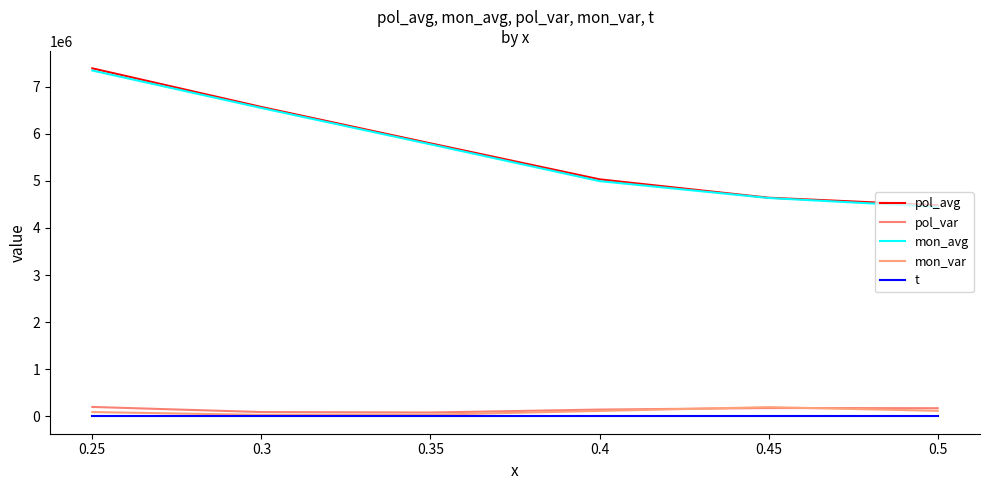

Reading left to right, extract all data points from this chart.

pol_avg: 0.25=7389324.0	0.3=6568468.9	0.35=5796407.4	0.4=5031884.0	0.45=4642019.3	0.5=4482549.9
pol_var: 0.25=199154.5	0.3=90663.2	0.35=80907.1	0.4=143282.8	0.45=176028.2	0.5=172498.2
mon_avg: 0.25=7342941.3	0.3=6547377.9	0.35=5775917.7	0.4=4994751.1	0.45=4635839.5	0.5=4445733.8
mon_var: 0.25=90664.4	0.3=30067.1	0.35=34041.9	0.4=114860.0	0.45=195080.4	0.5=116948.0
t: 0.25=2.1	0.3=2.2	0.35=2.3	0.4=2.0	0.45=0.2	0.5=1.8